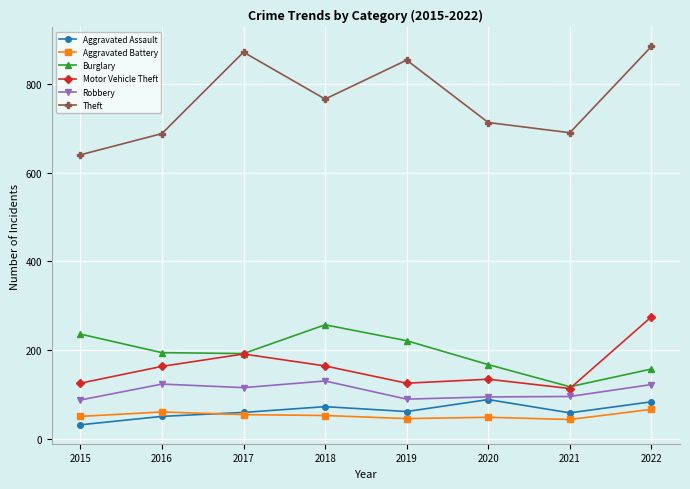

How many data points in Motor Vehicle Theft are less than 163?

4